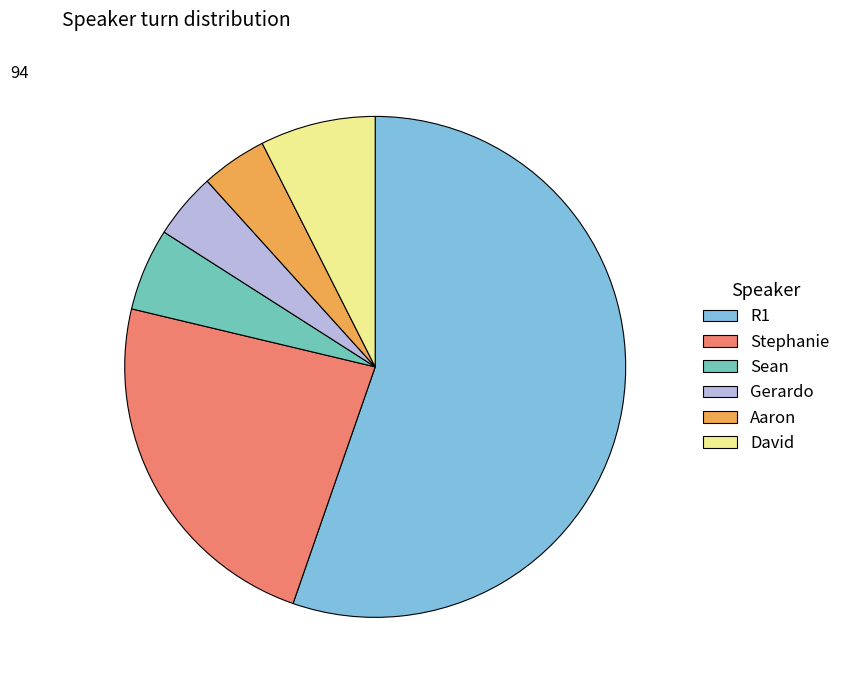

How many slices are in this pie chart?

6